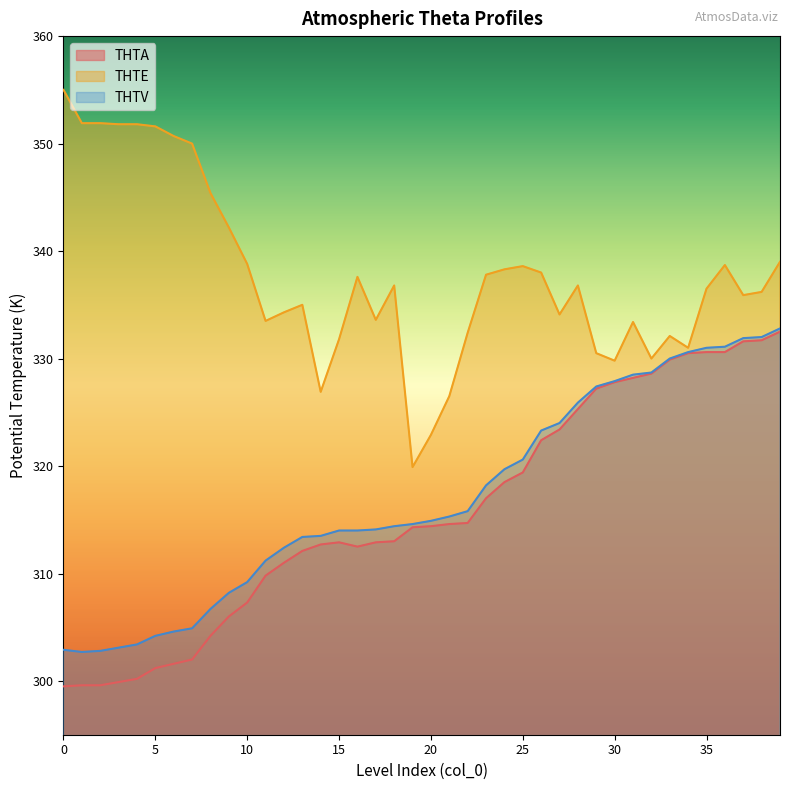

How many lines are shown in the chart?

3